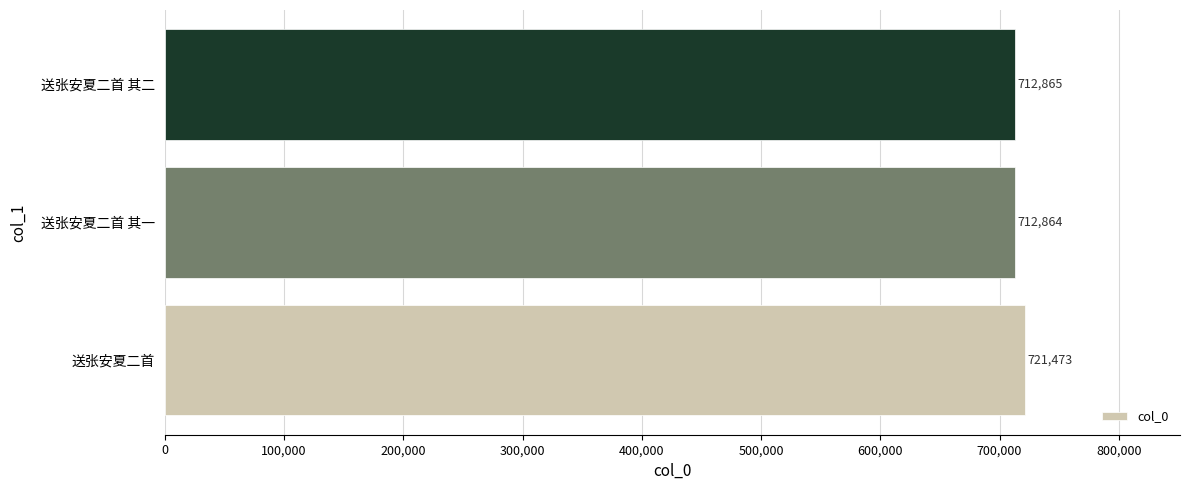

True or false: the data shows 152200 at 送张安夏二首.

False